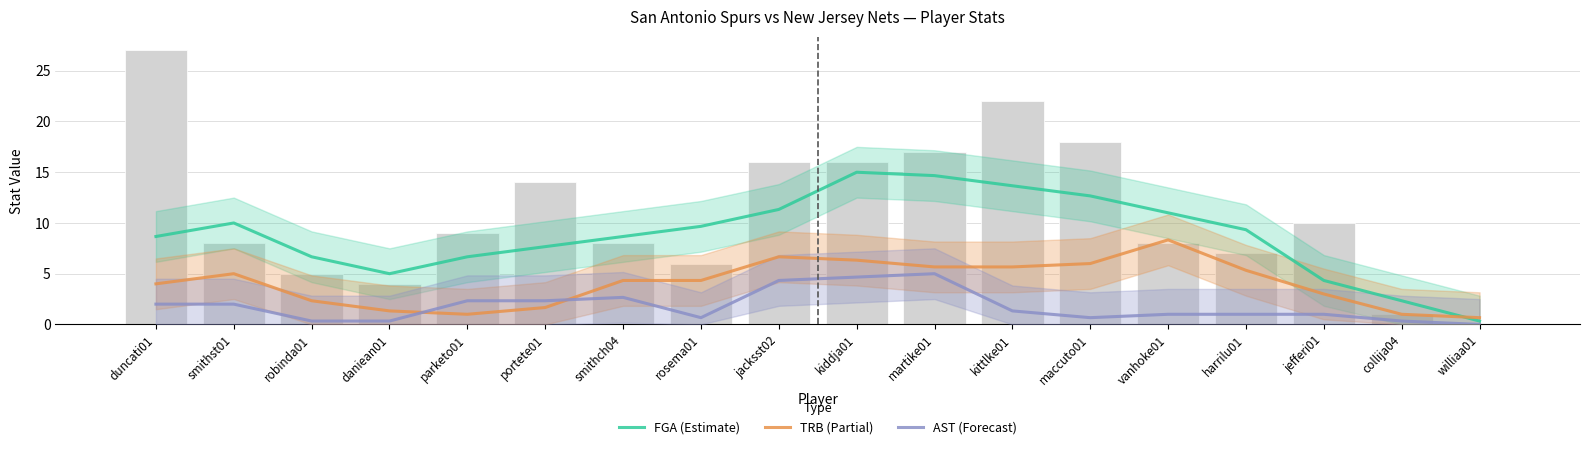

What is the difference between the maximum and minimum values in the TRB (Partial) series?

7.7